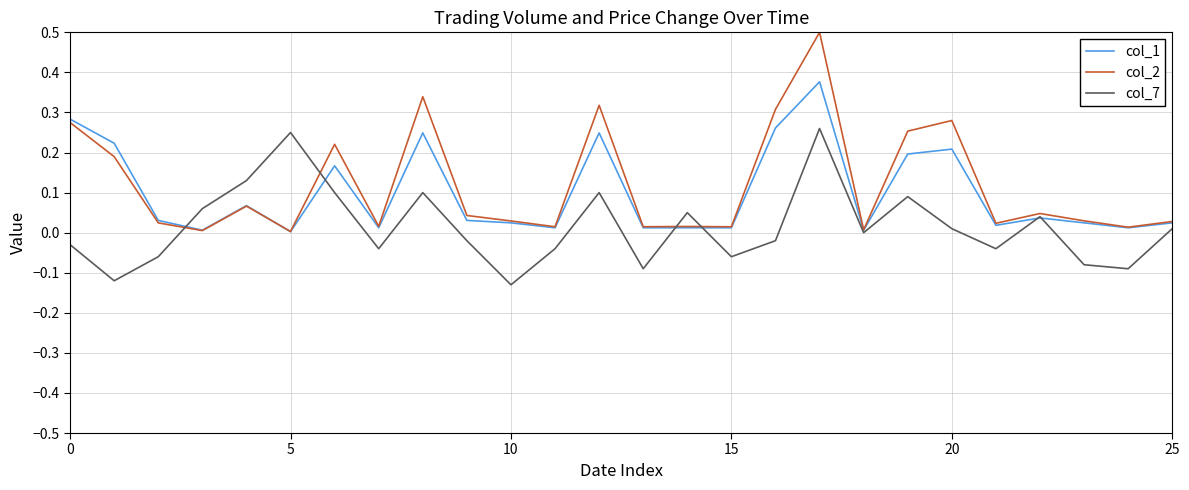

In col_2, how many points are higher than both neighbors (excluding endpoints)?

8